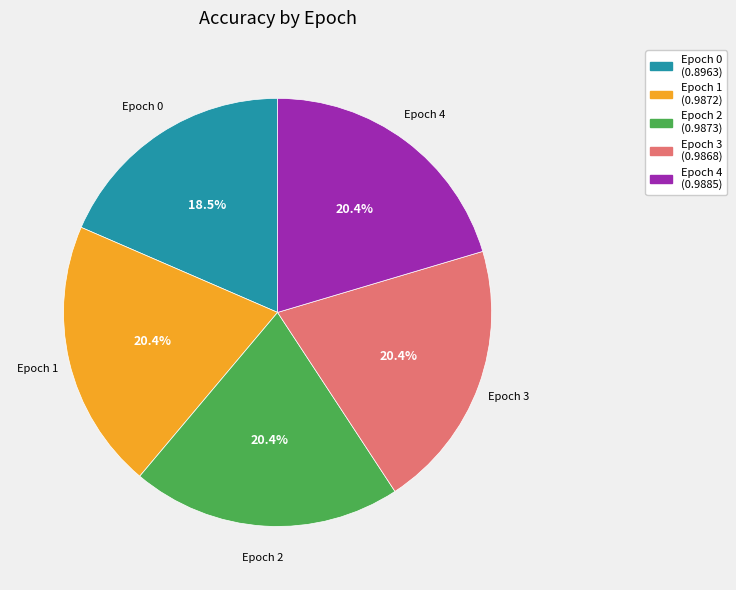

Does any single category account for the majority?

No